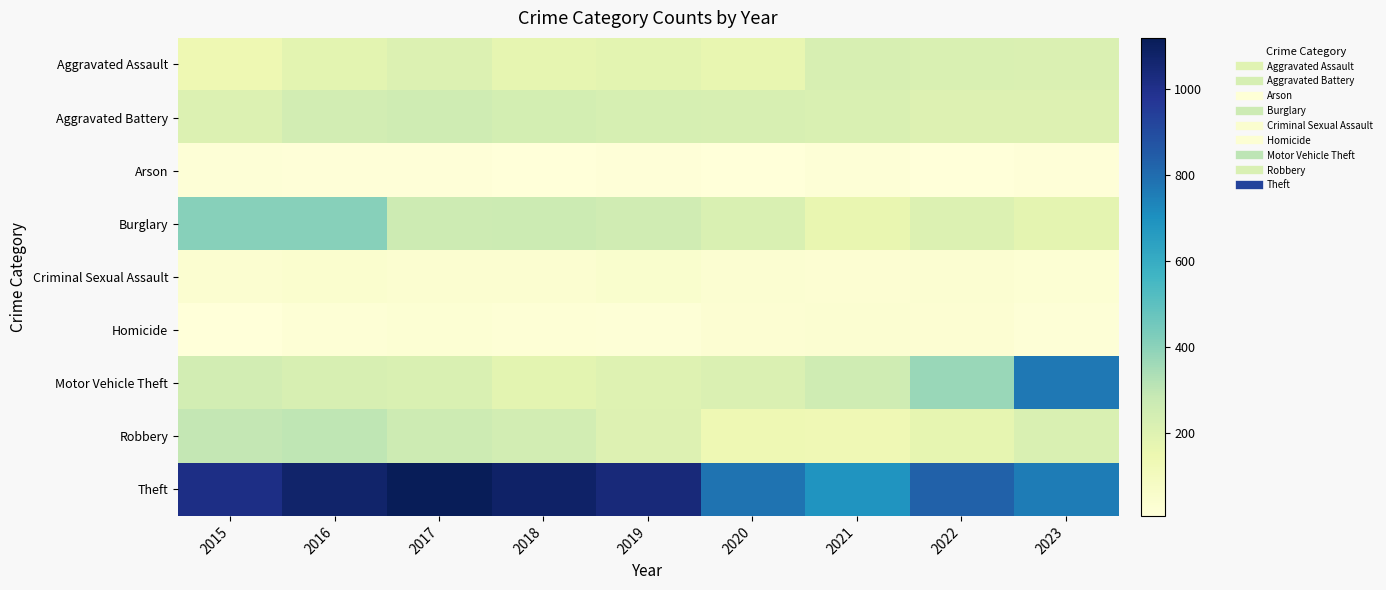

At which category is the sum across all series the highest?

2016